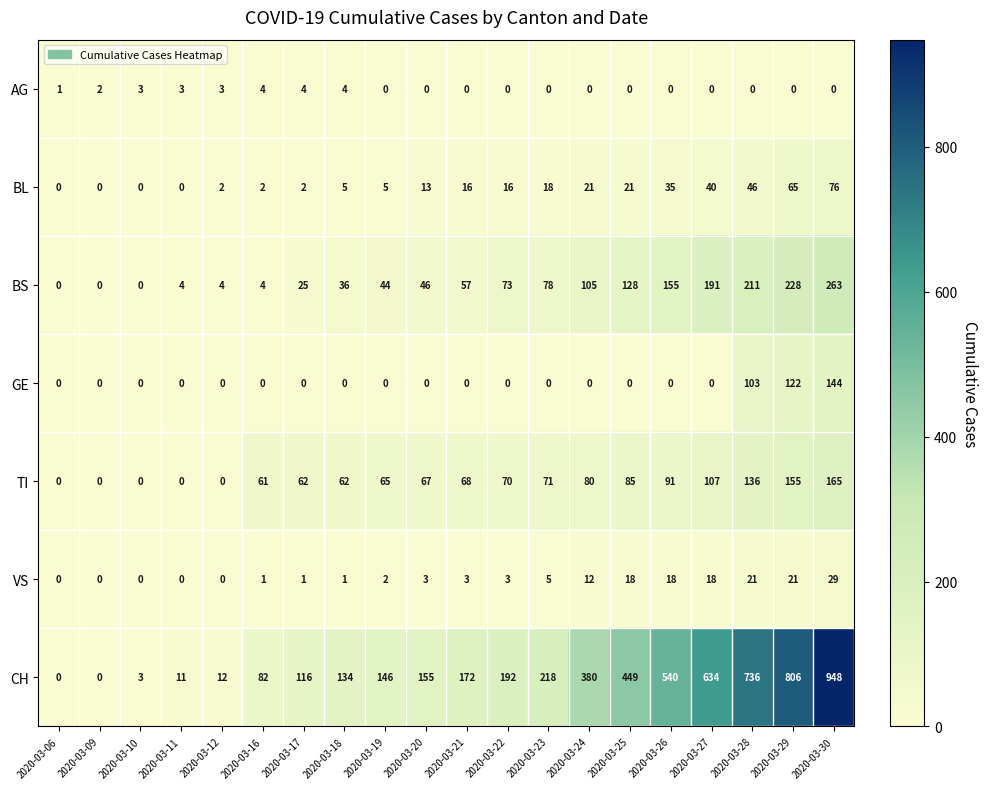

Is it true that BL equals 21 at 2020-03-24?

True